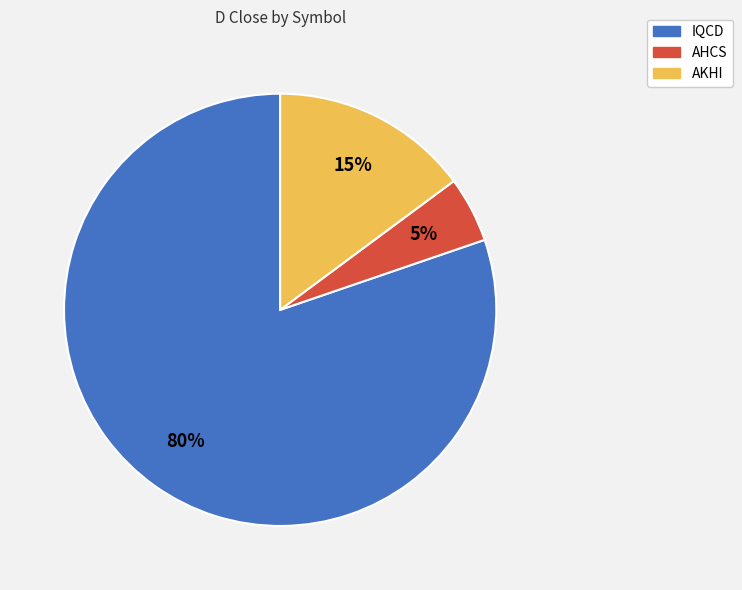

Which slice is the largest?

IQCD